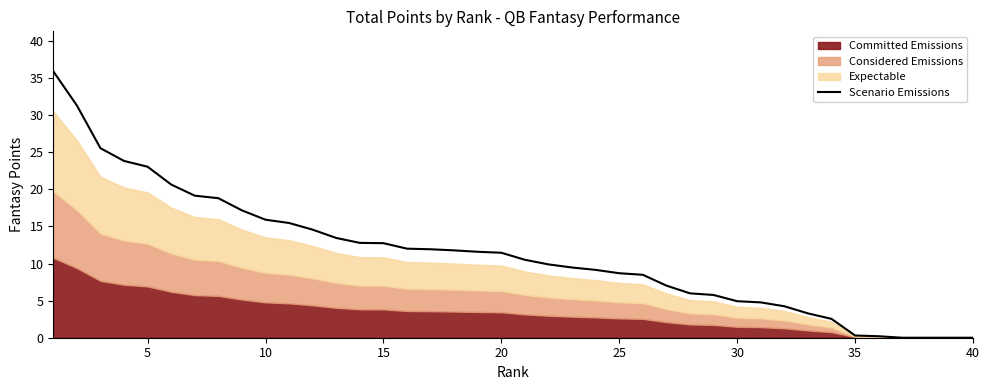

What is the maximum value for Scenario Emissions?

35.9